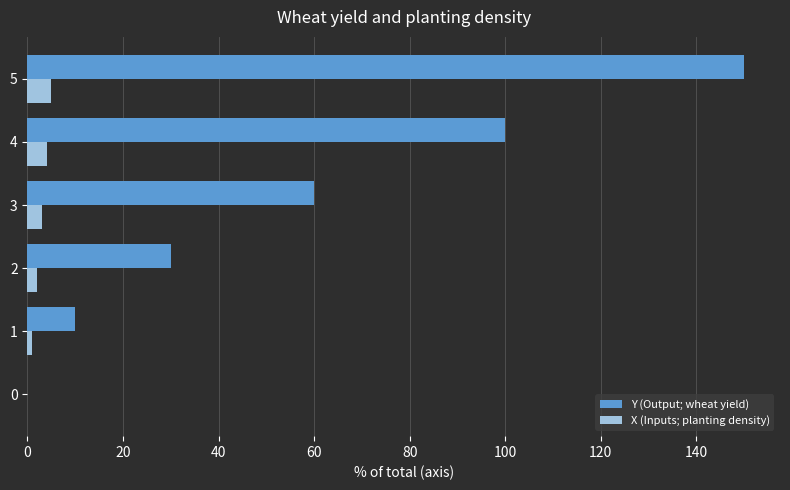

Which series has the largest total across all categories?

Y (Output; wheat yield)